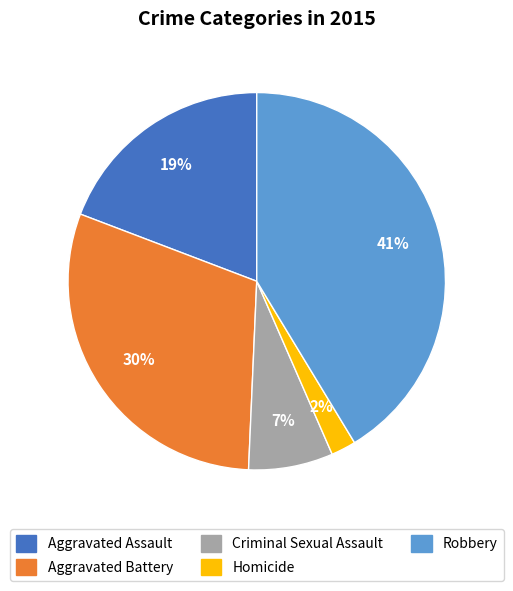

To the nearest percent, what portion does Criminal Sexual Assault represent?

7%